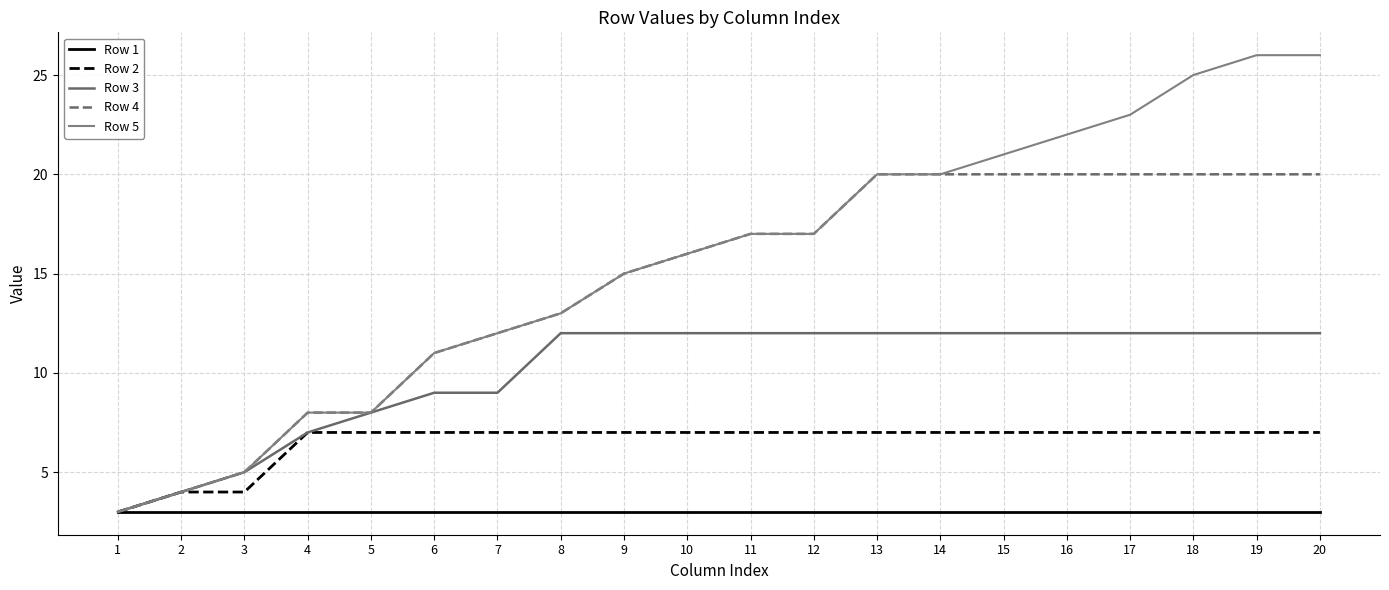

The Row 5 series shows 17 at 12. True or false?

True